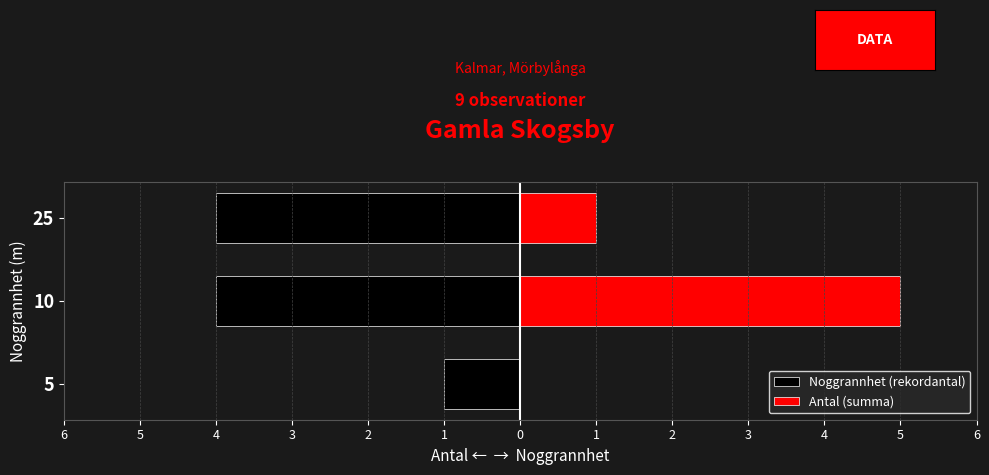

How many data points in Antal (summa) are above 1?

1